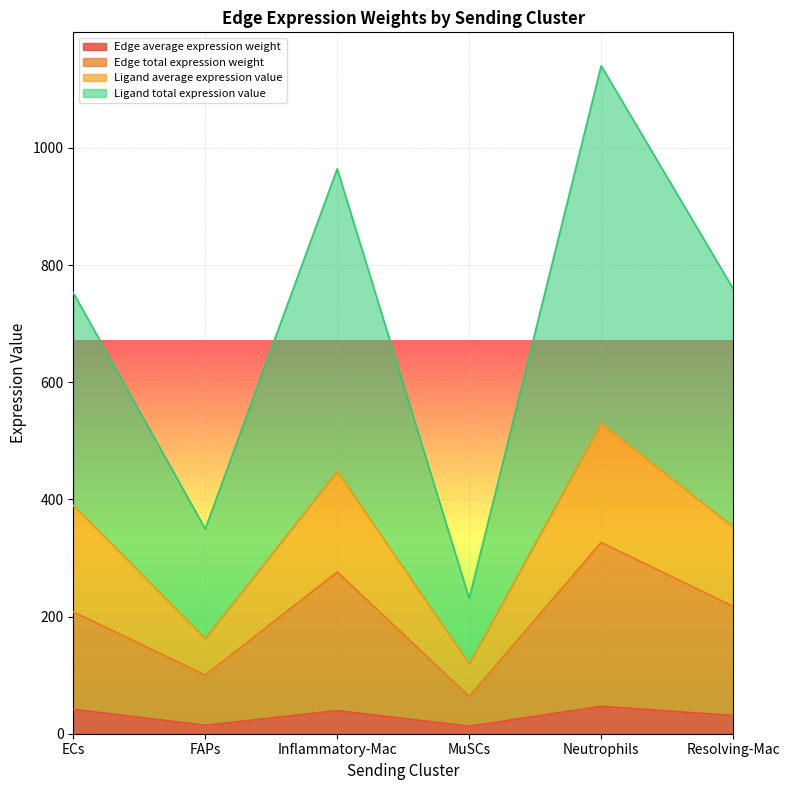

What is the average value of the Edge total expression weight series?

198.7